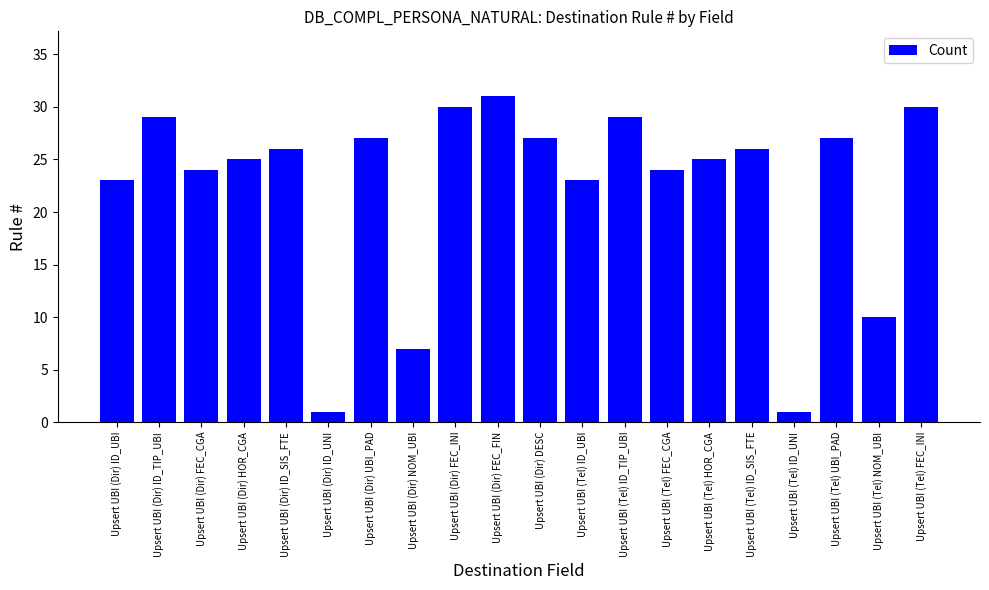

What is the greatest value displayed?

31